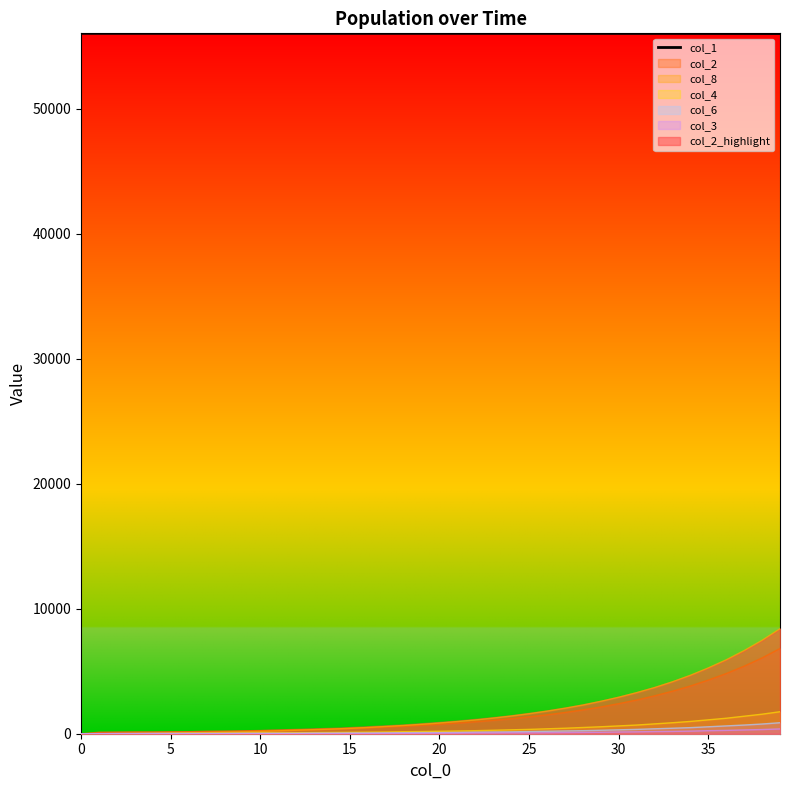

The value at 18 is 56043.7. True or false?

True